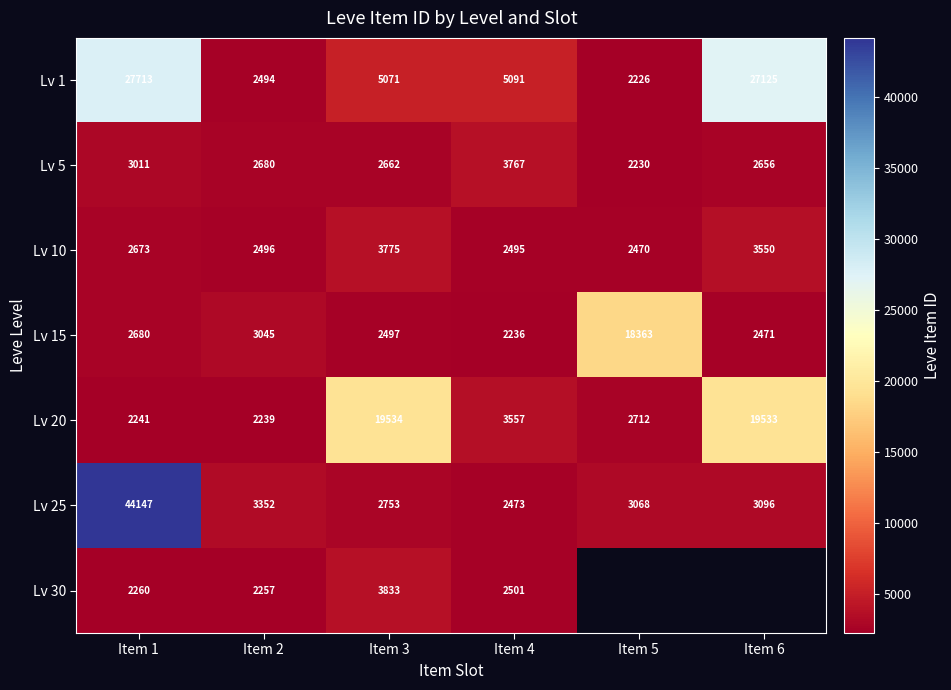

True or false: Lv 20 has a value of 625 at Item 2.

False